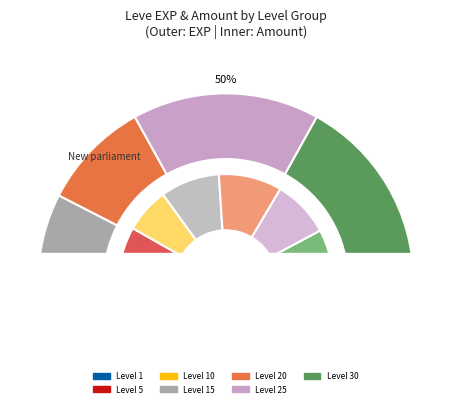

How many slices are in this pie chart?

12